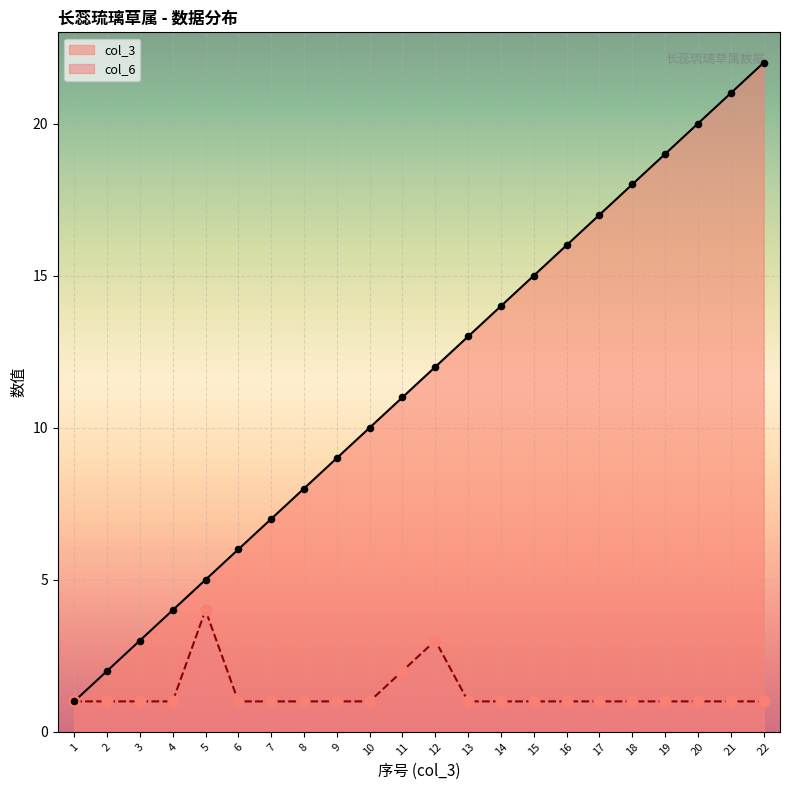

Which series reaches the minimum Y coordinate?

col_3